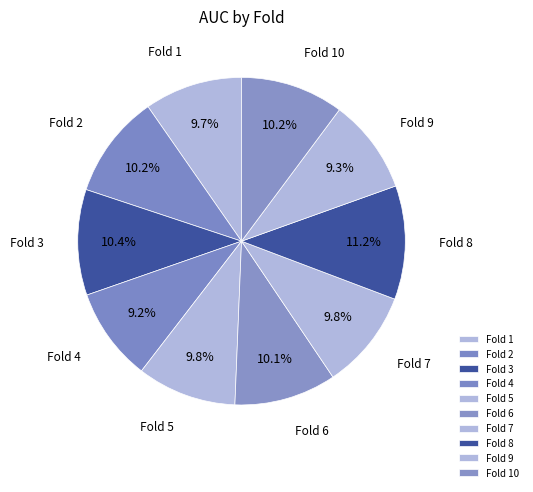

What is the largest slice in the pie chart?

Fold 8